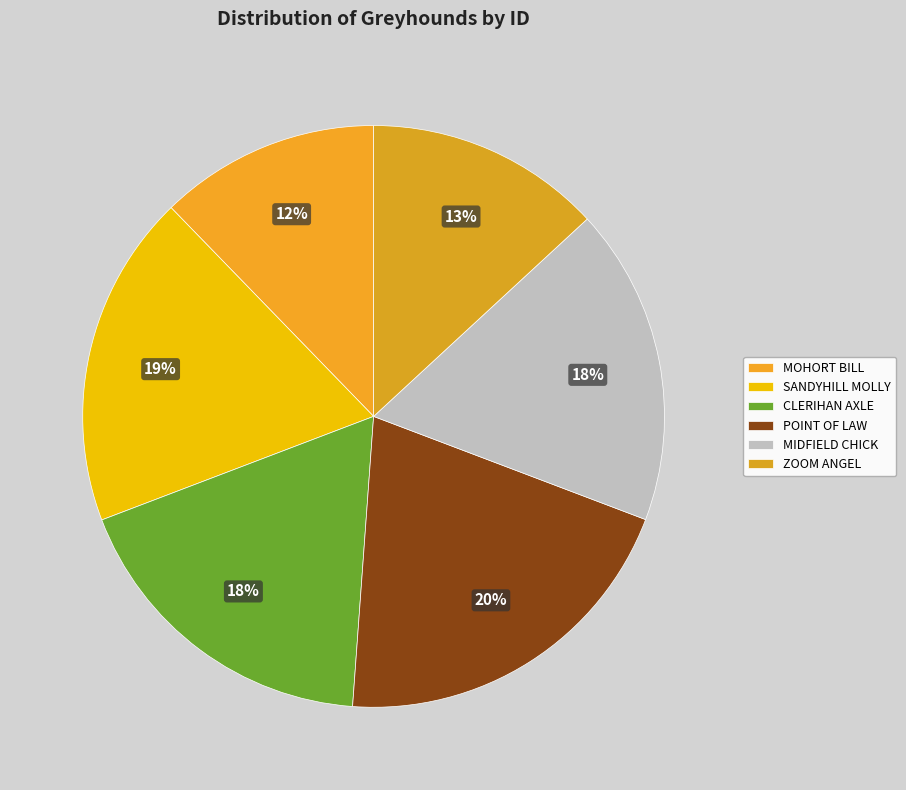

Rank the categories by value from lowest to highest.

MOHORT BILL, ZOOM ANGEL, MIDFIELD CHICK, CLERIHAN AXLE, SANDYHILL MOLLY, POINT OF LAW